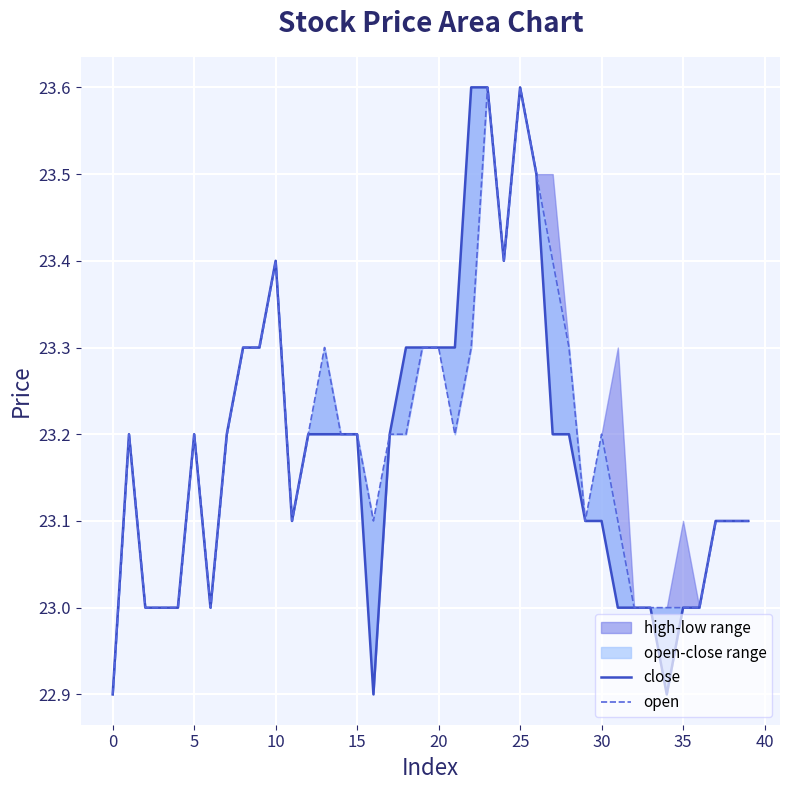

True or false: open has a value of 23.1 at 29.

True